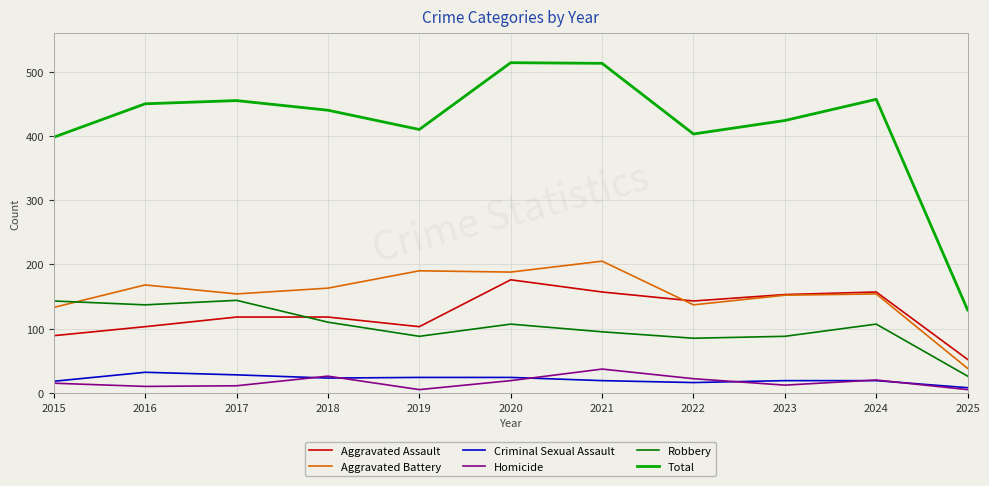

At how many categories does at least one series exceed 30?

11